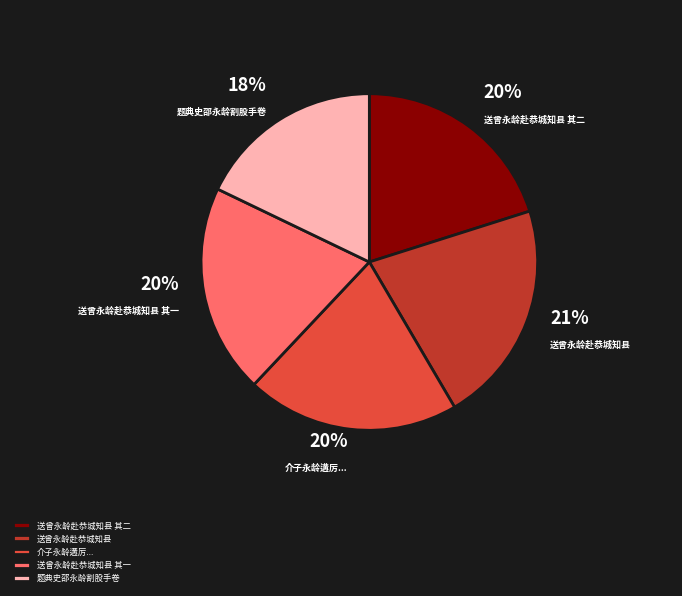

True or false: 题典史邵永龄割股手卷 accounts for 9% of the total.

False